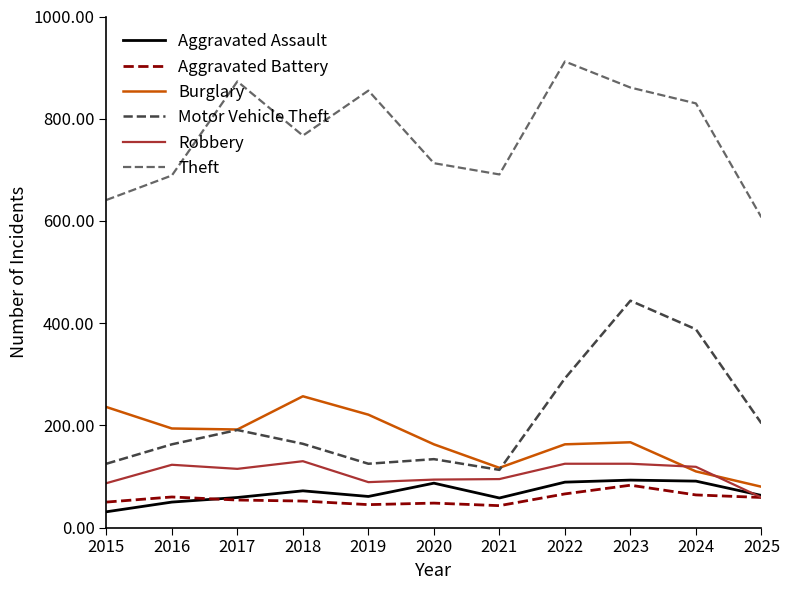

True or false: Motor Vehicle Theft and Robbery cross at least once.

False